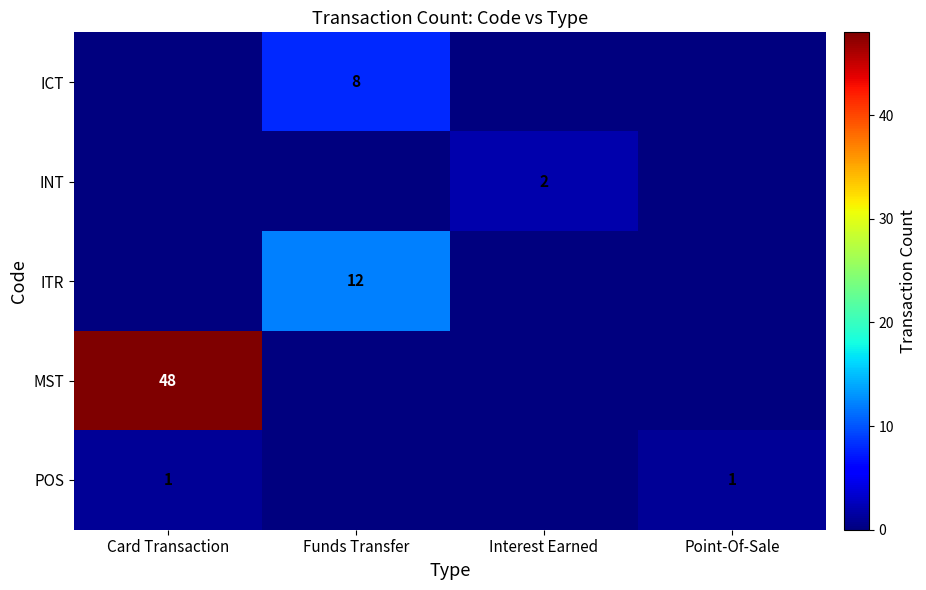

Is it true that POS equals 1 at Point-Of-Sale?

True